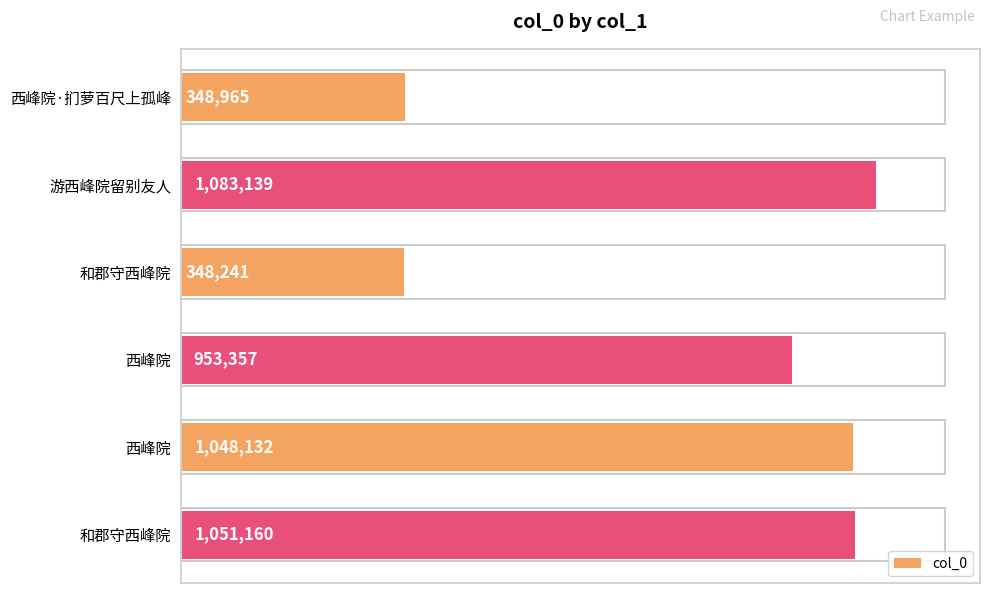

What is the difference between the maximum and minimum values?

734898